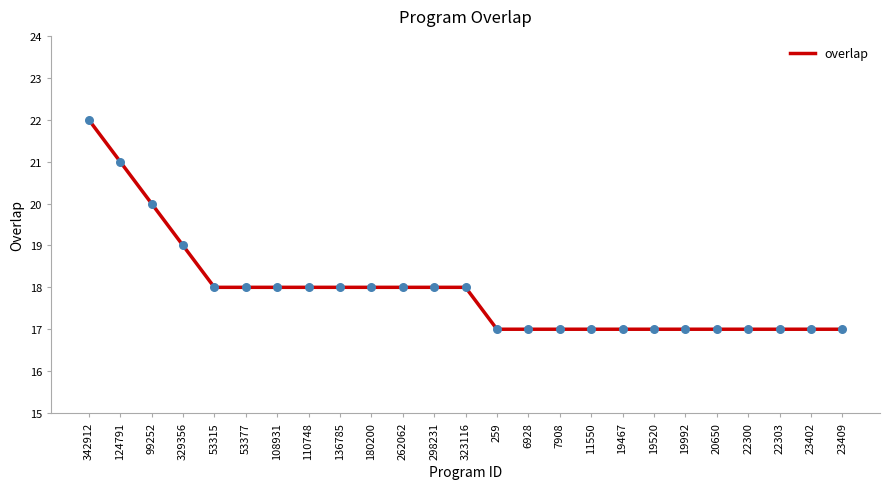

What is the change in value from 342912 to 23409?

-5